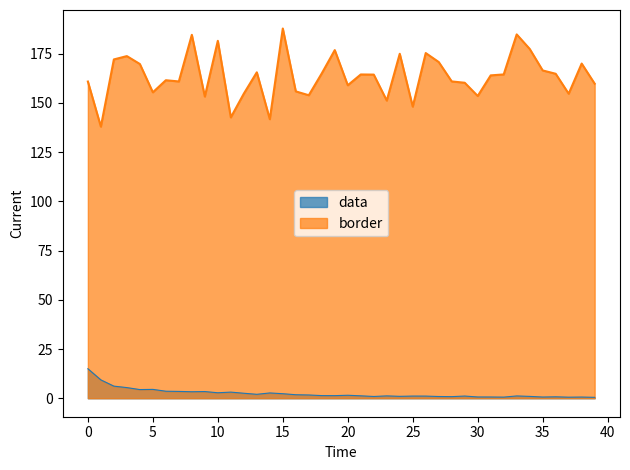

Read the border value at 27.

170.7